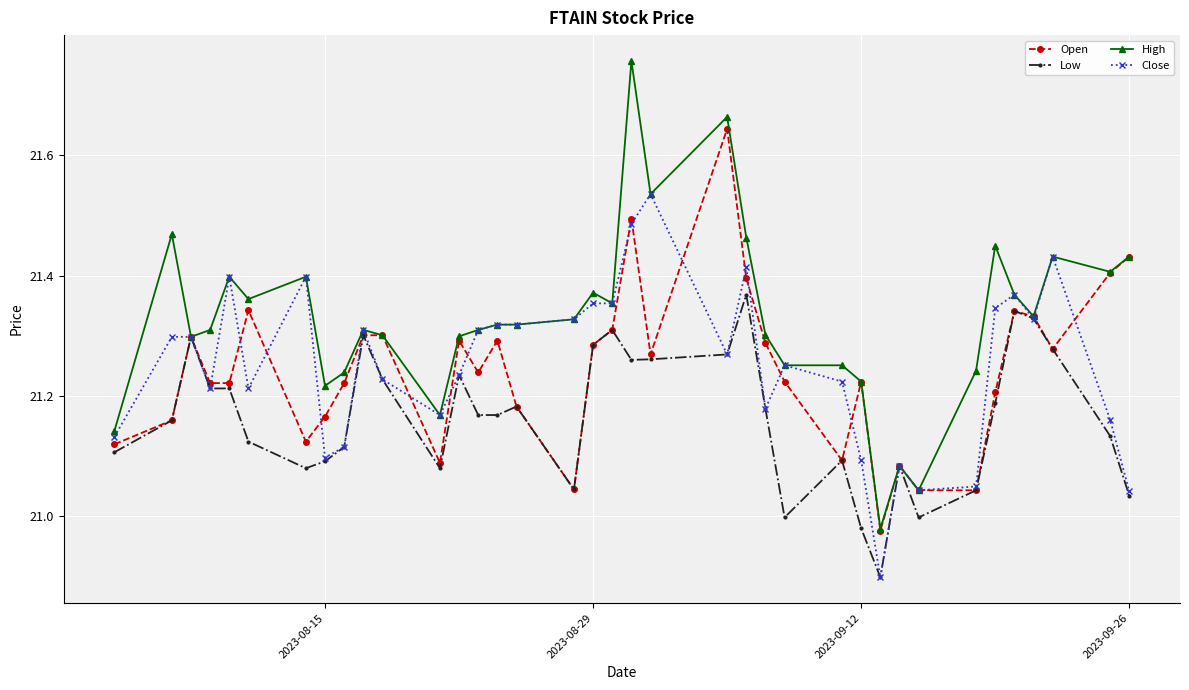

Which series has the largest range (max minus min)?

High